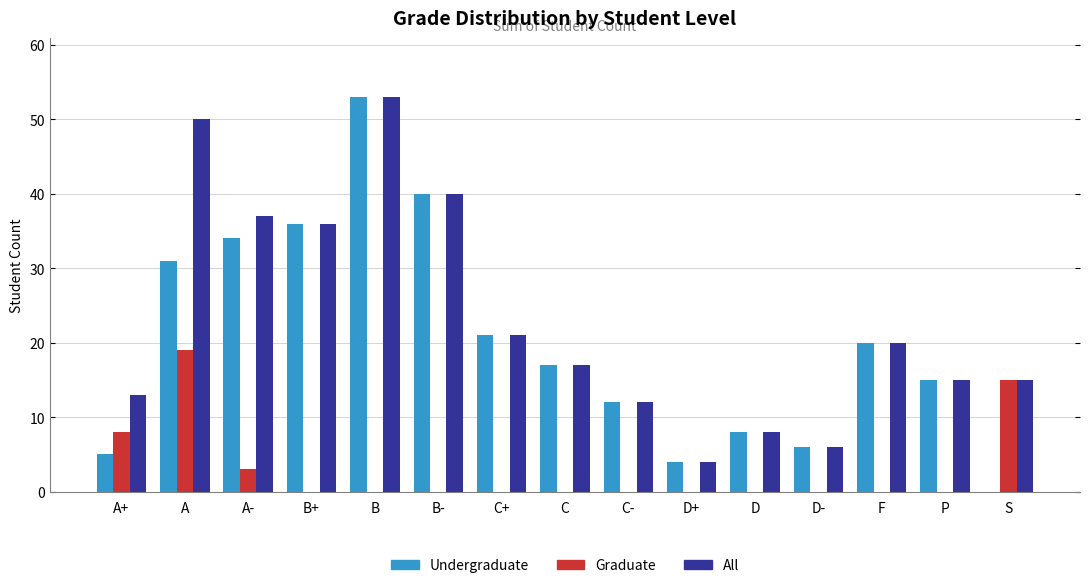

What is the sum of all All values?

347